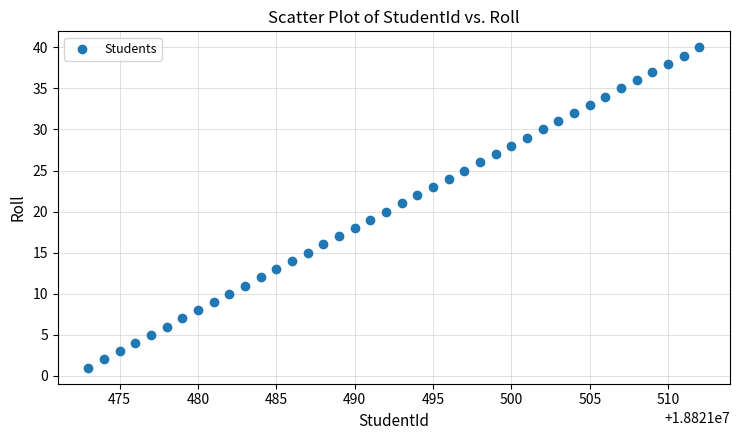

What is the range of X values (max minus min)?

39